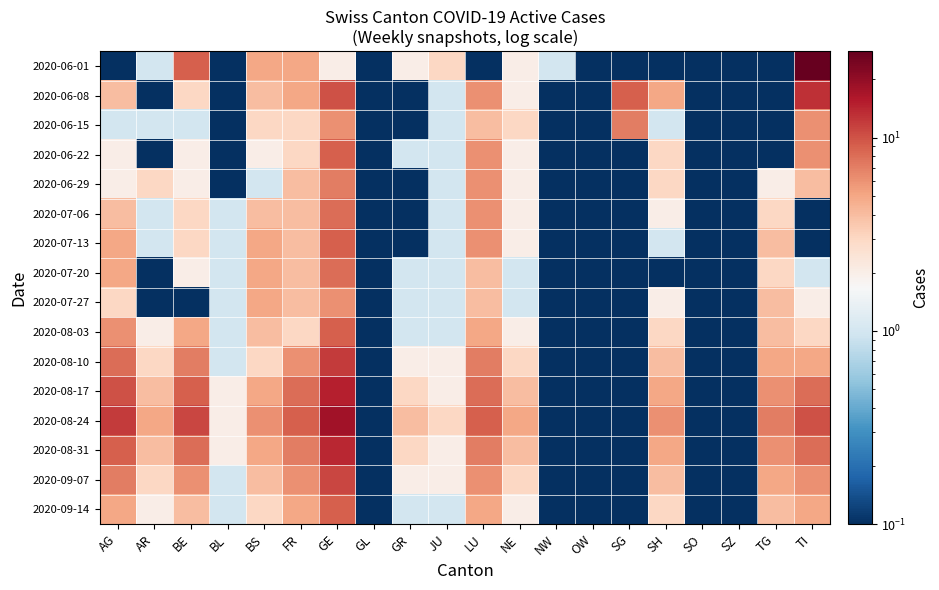

Which series changed the most between LU and NW?

2020-08-24